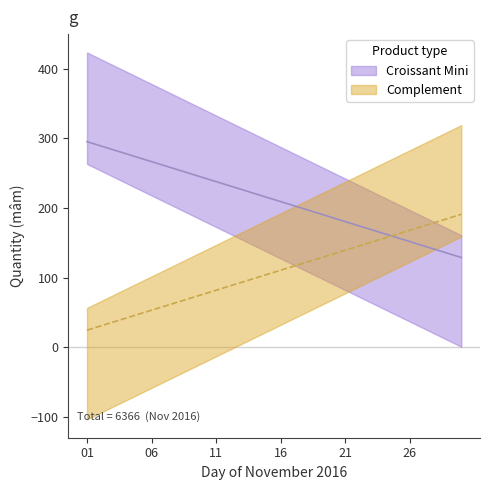

Does the chart have visible grid lines?

No